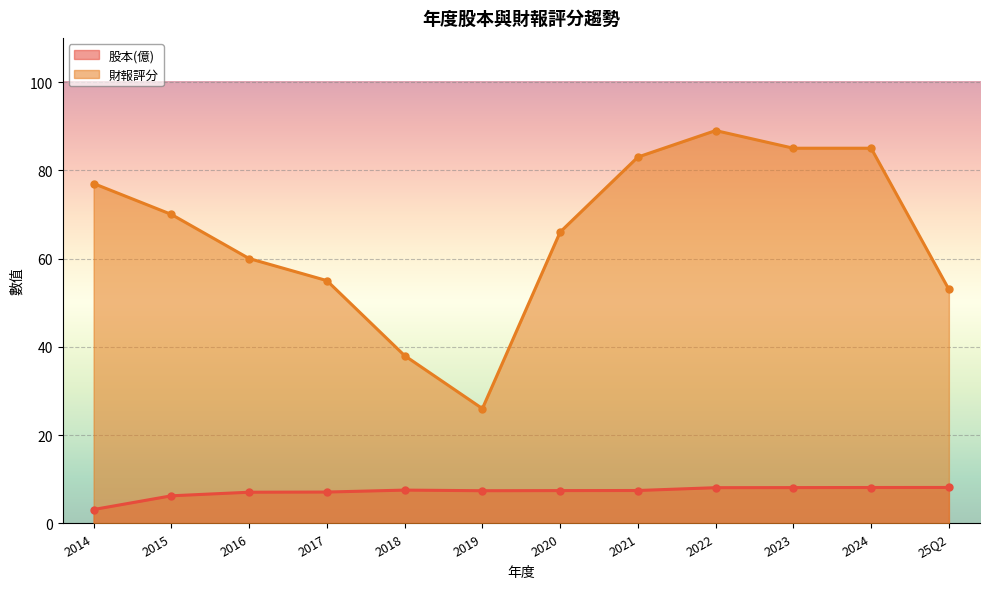

True or false: 股本(億) and 財報評分 intersect in this chart.

False